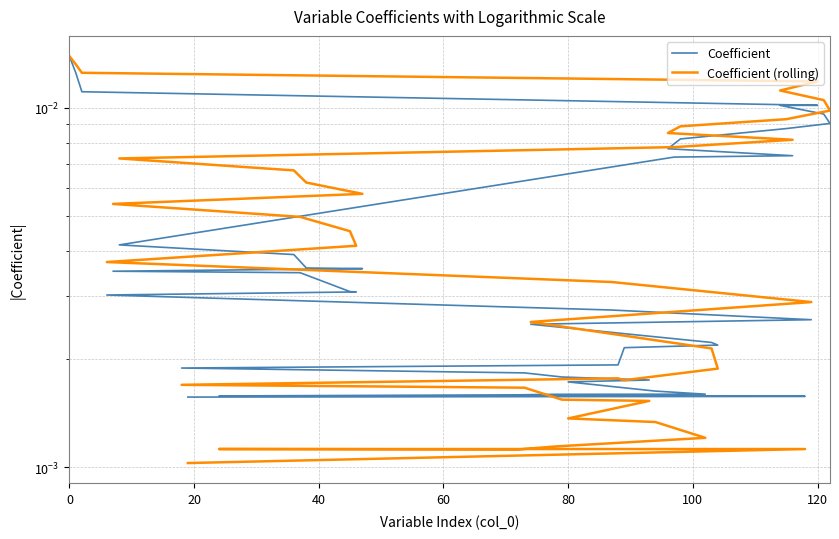

Which series has the widest spread of values?

Coefficient (rolling)